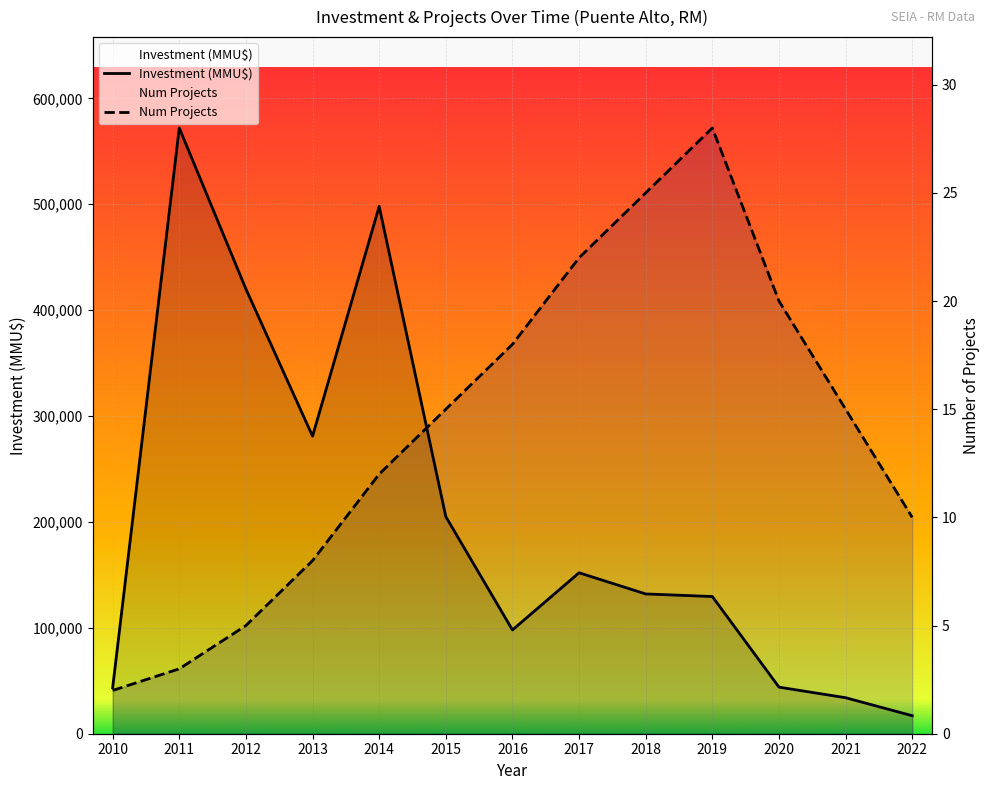

True or false: Num Projects has a value of 15 at 2015.

True